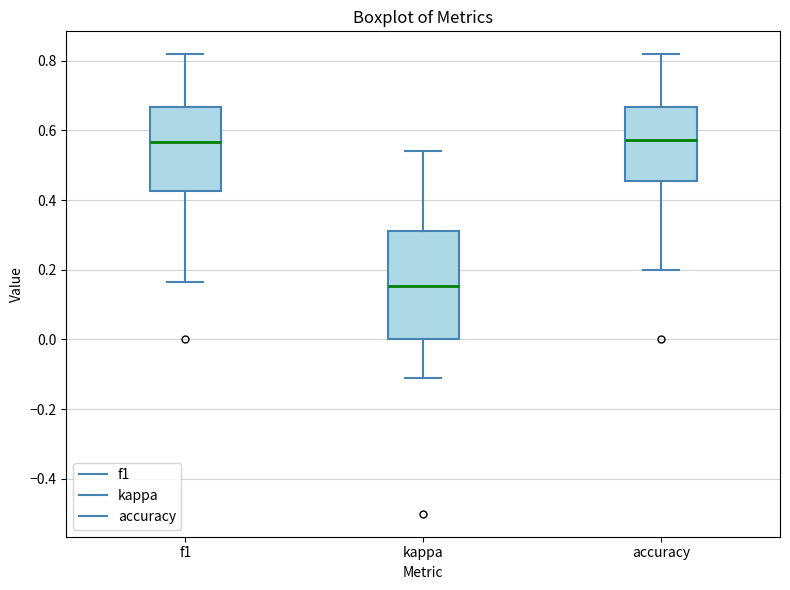

Reading left to right, read every box against the y-axis: the position of its median line, the range the box covers, and the ends of its whiskers. The values are not printed on the chart, so give them approximately, as read against the axis.

f1: median 0.56, box 0.42 to 0.66, whiskers 0.16 to 0.82
kappa: median 0.16, box 0.00 to 0.32, whiskers -0.12 to 0.54
accuracy: median 0.58, box 0.46 to 0.66, whiskers 0.20 to 0.82